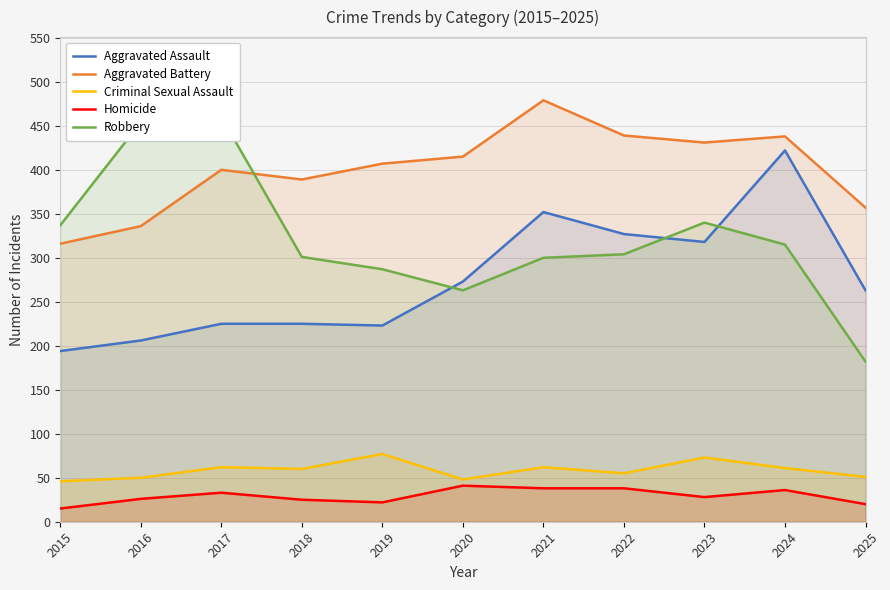

True or false: Robbery has a value of 296 at 2016.

False